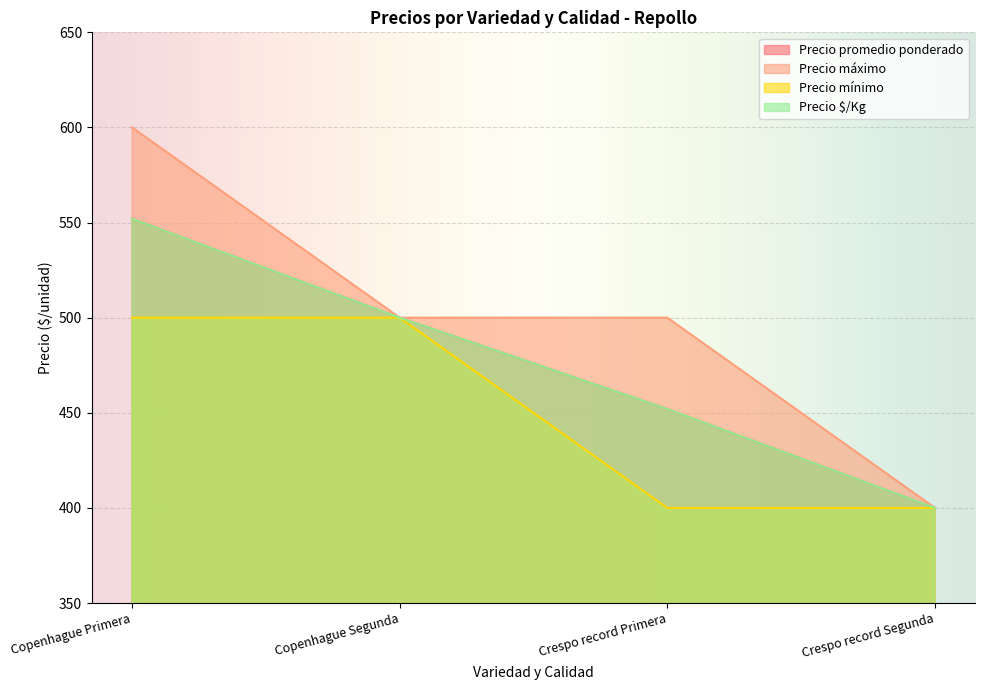

The value of Precio $/Kg at Copenhague Primera is 943. True or false?

False